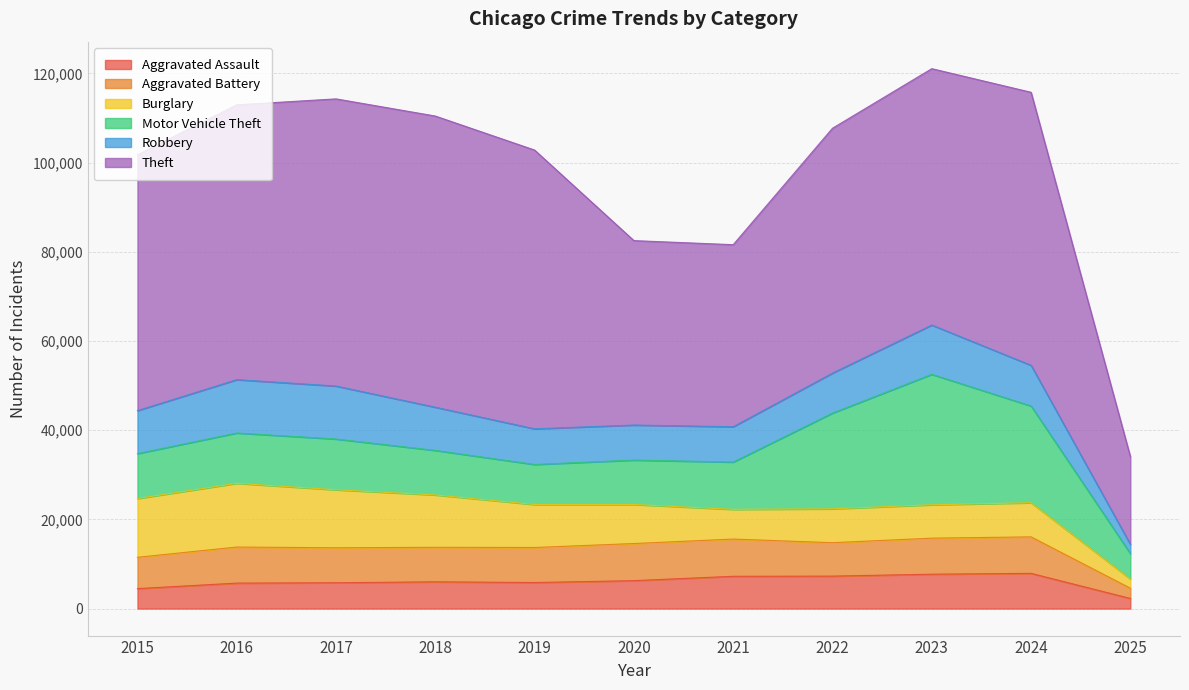

Where is the first local maximum for Burglary?

2016